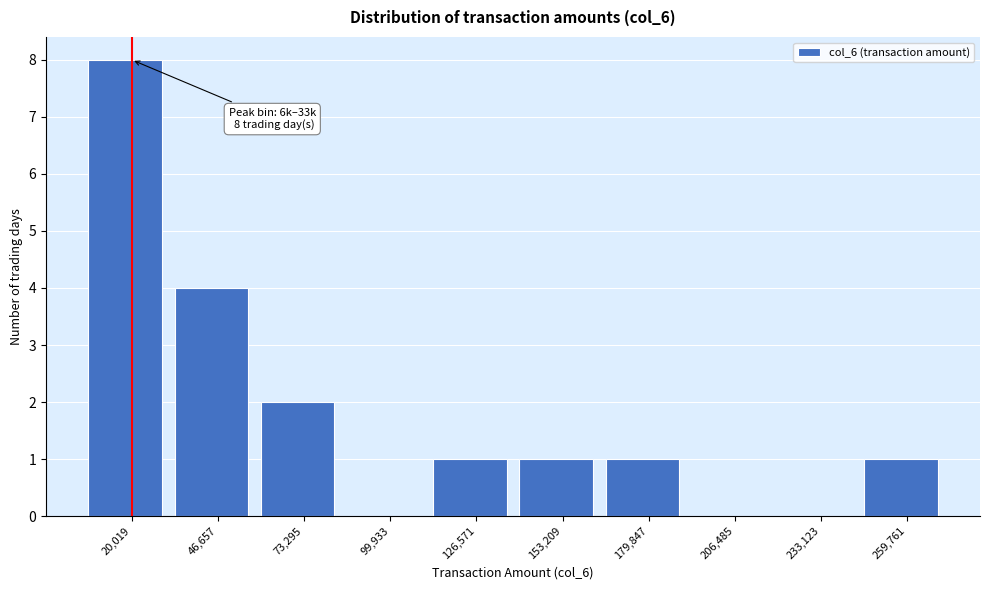

Over which range of the x-axis is the bar tallest?

5000 to 35000